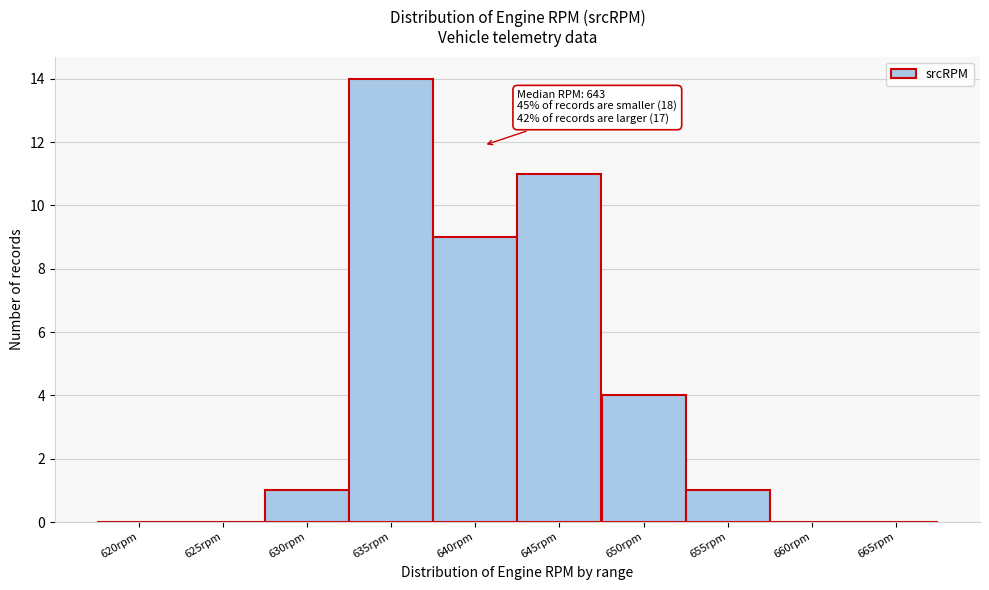

Reading left to right, extract all data points from this chart.

620rpm=0	625rpm=0	630rpm=1	635rpm=14	640rpm=9	645rpm=11	650rpm=4	655rpm=1	660rpm=0	665rpm=0